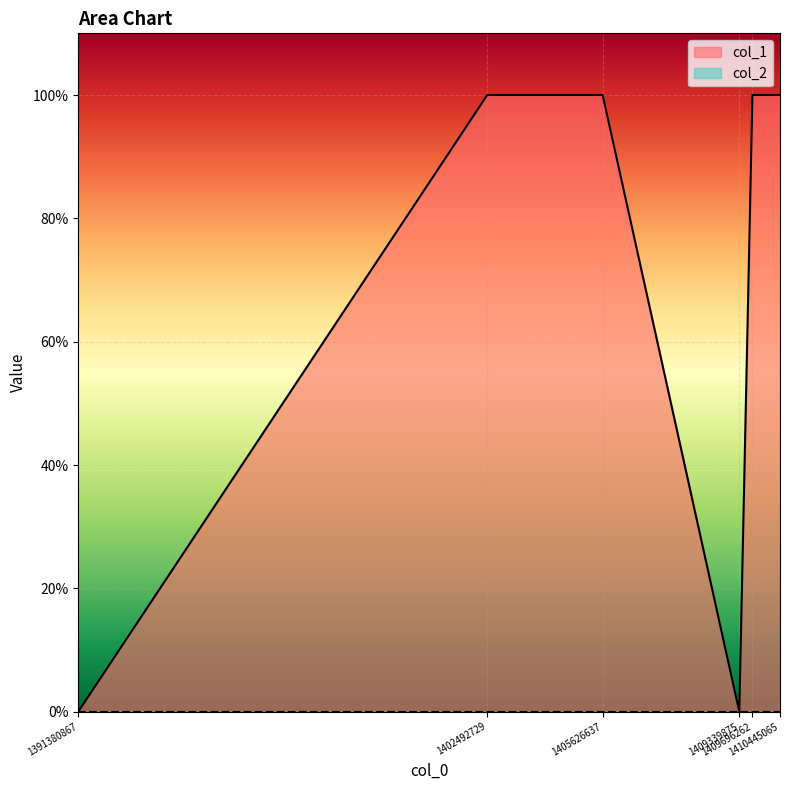

What is the value of the 3rd point from the left?

1